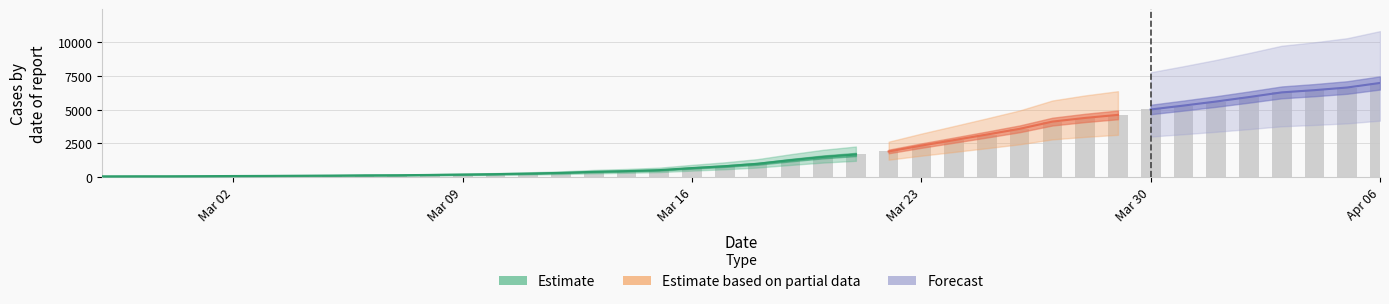

What is the value of the 37th bar from the left?

6295